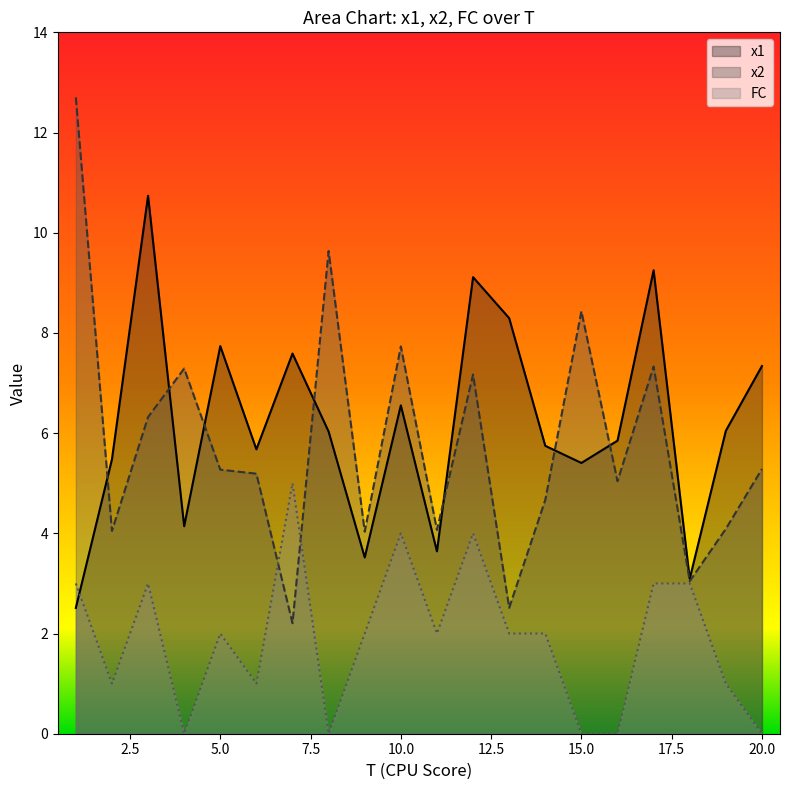

What is the difference between the highest and lowest values at 11?

2.1